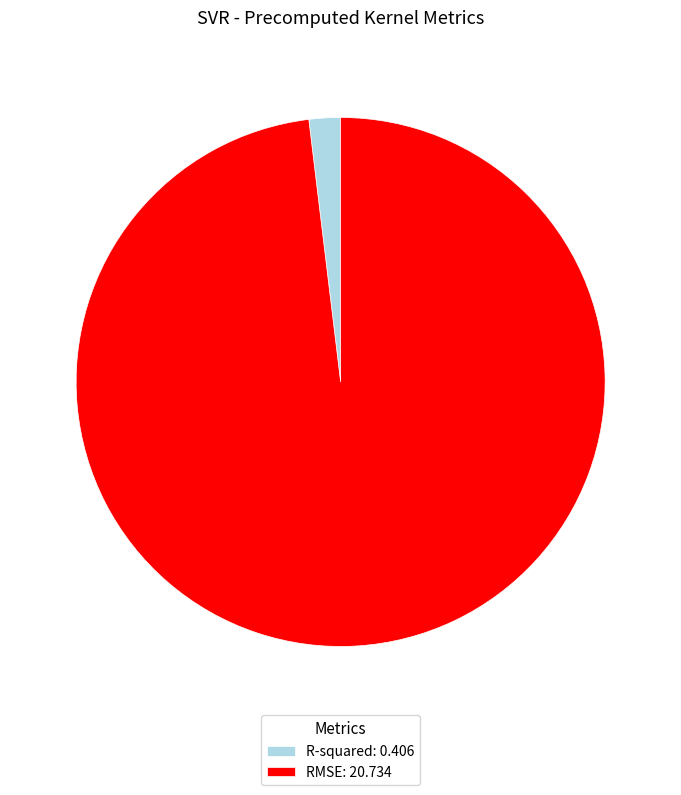

Combined, do RMSE: 20.734 and R-squared: 0.406 account for over 50%?

Yes